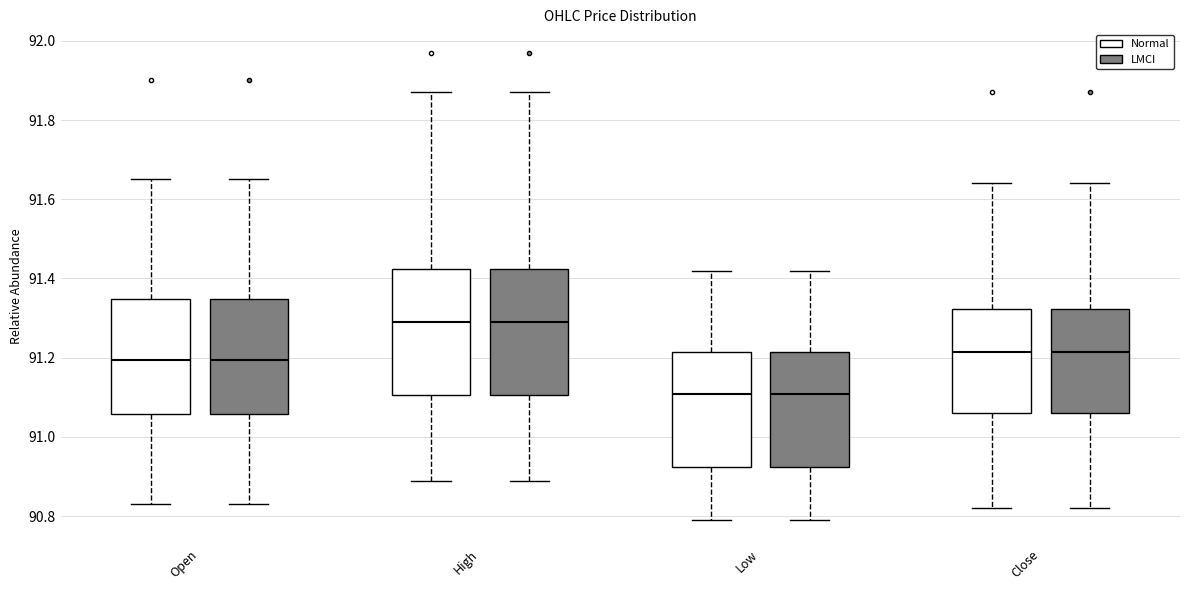

Where does the lower whisker of the box for Low (LMCI) end on the y-axis? The values are not printed on the chart, so give them approximately, as read against the axis.

90.80